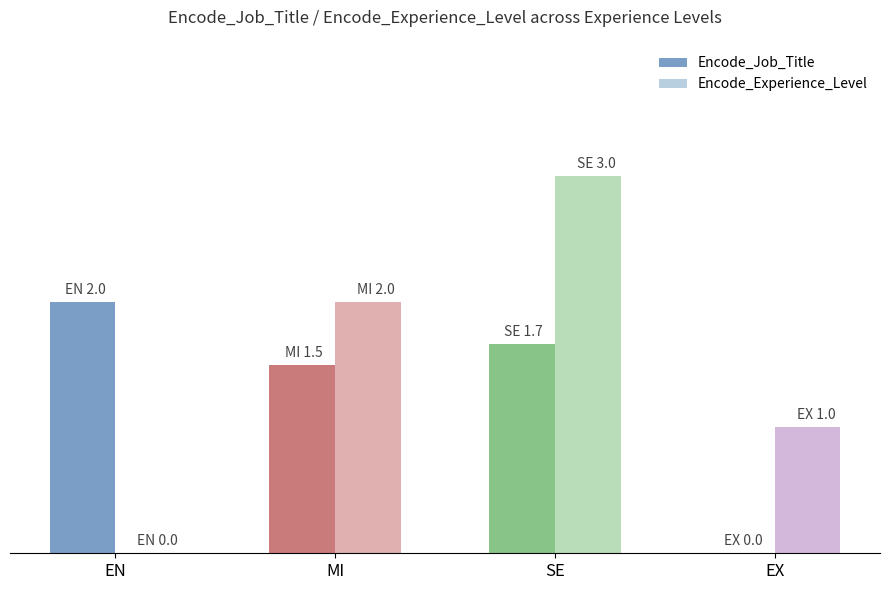

List the series in order of their overall mean, lowest first.

Encode_Job_Title, Encode_Experience_Level